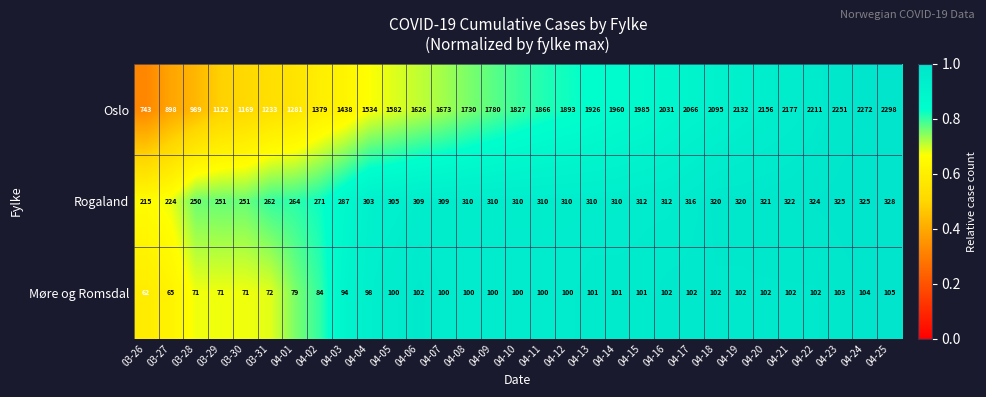

At which category is the sum across all series the highest?

04-25